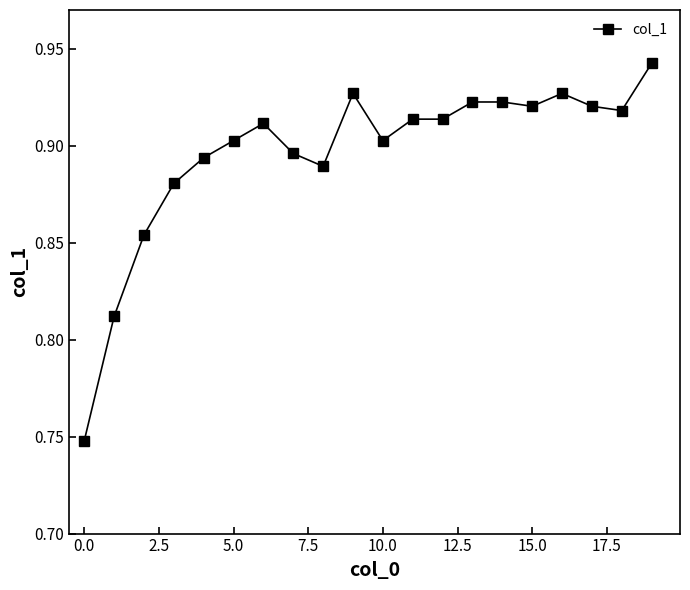

Count the values in the range 0 to 1.

20